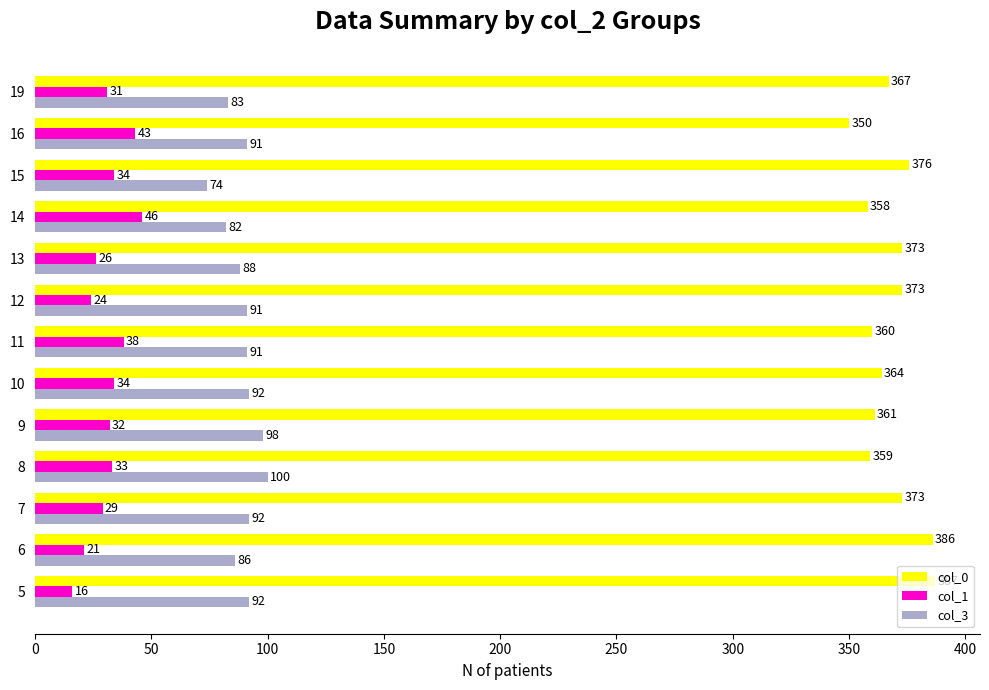

List the series in order of their overall mean, highest first.

col_0, col_3, col_1